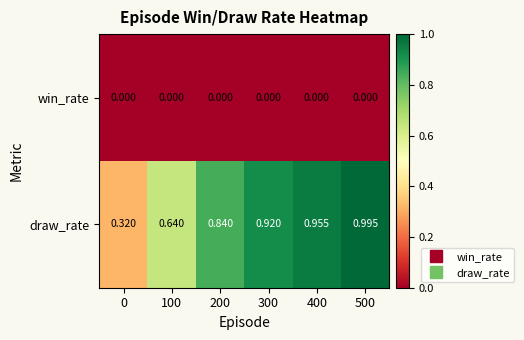

At 0, list the series in order from largest to smallest.

draw_rate, win_rate